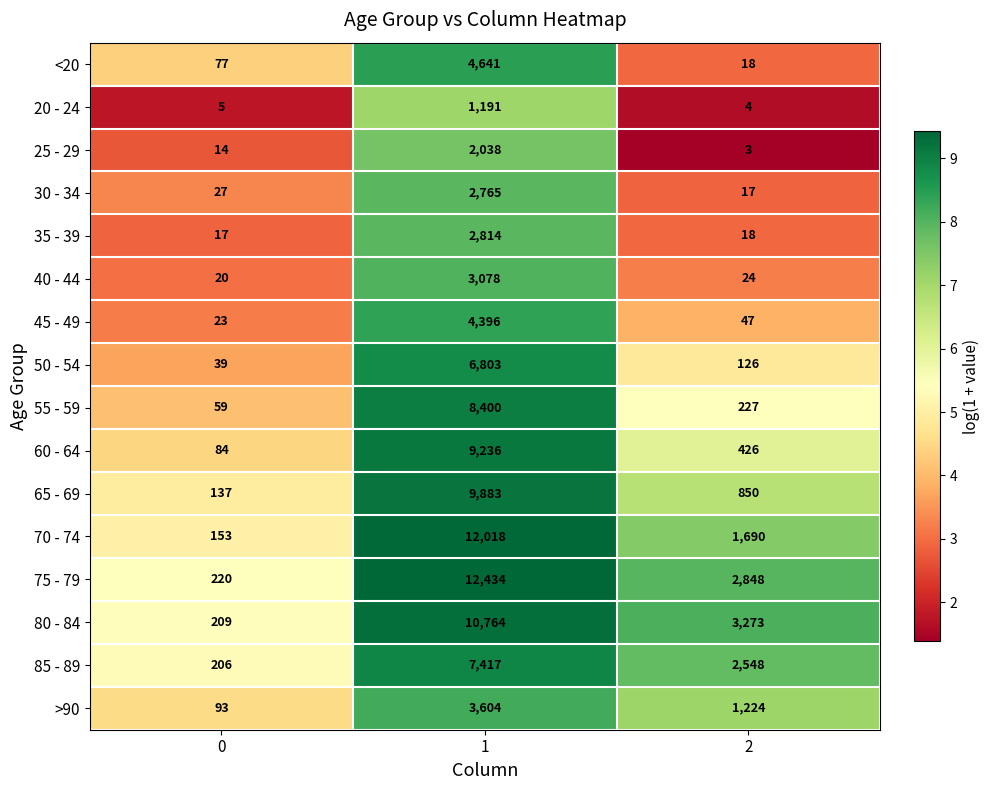

How many 75 - 79 values are between 220 and 12434?

3